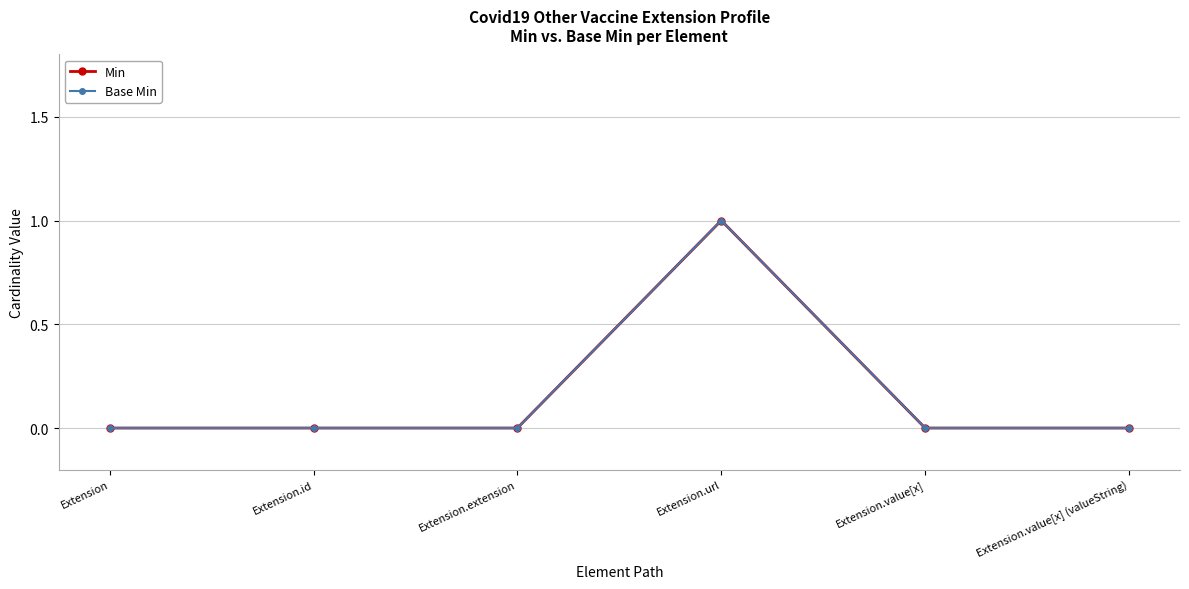

Which category has the highest value across all series?

Extension.url